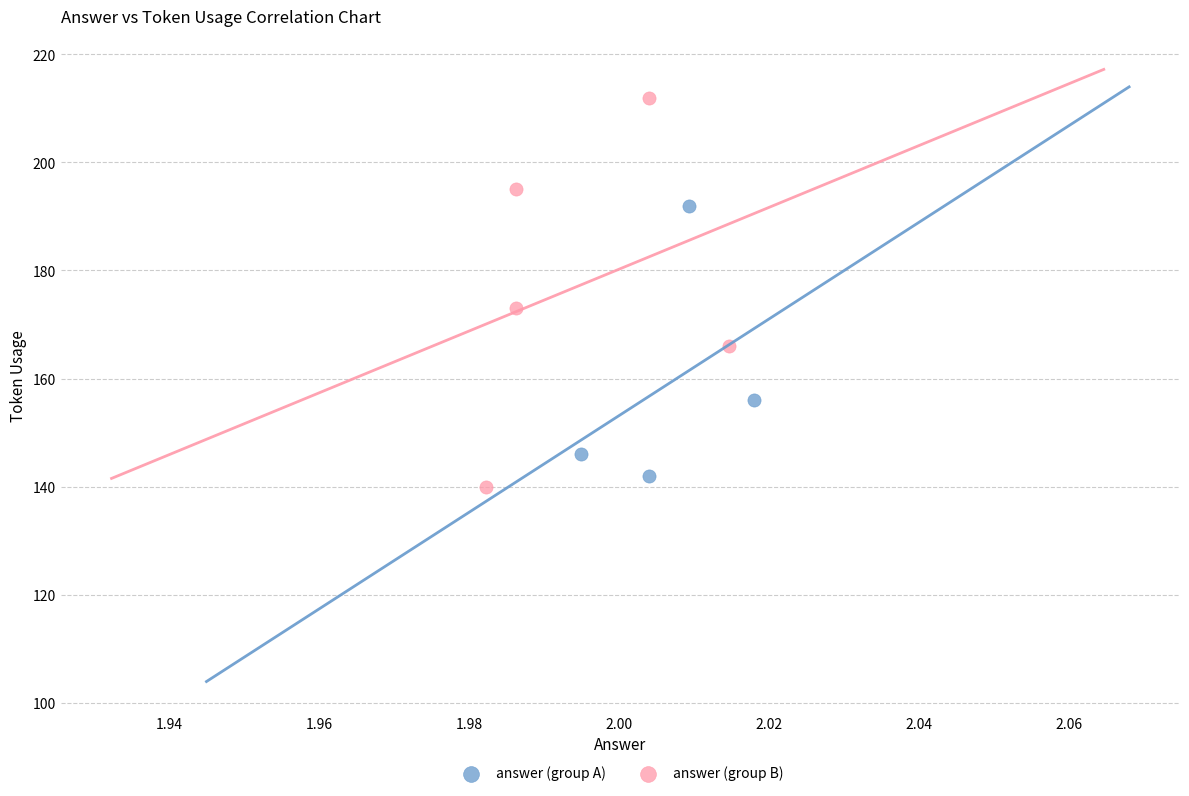

Which series reaches the maximum Y coordinate?

answer (group B)